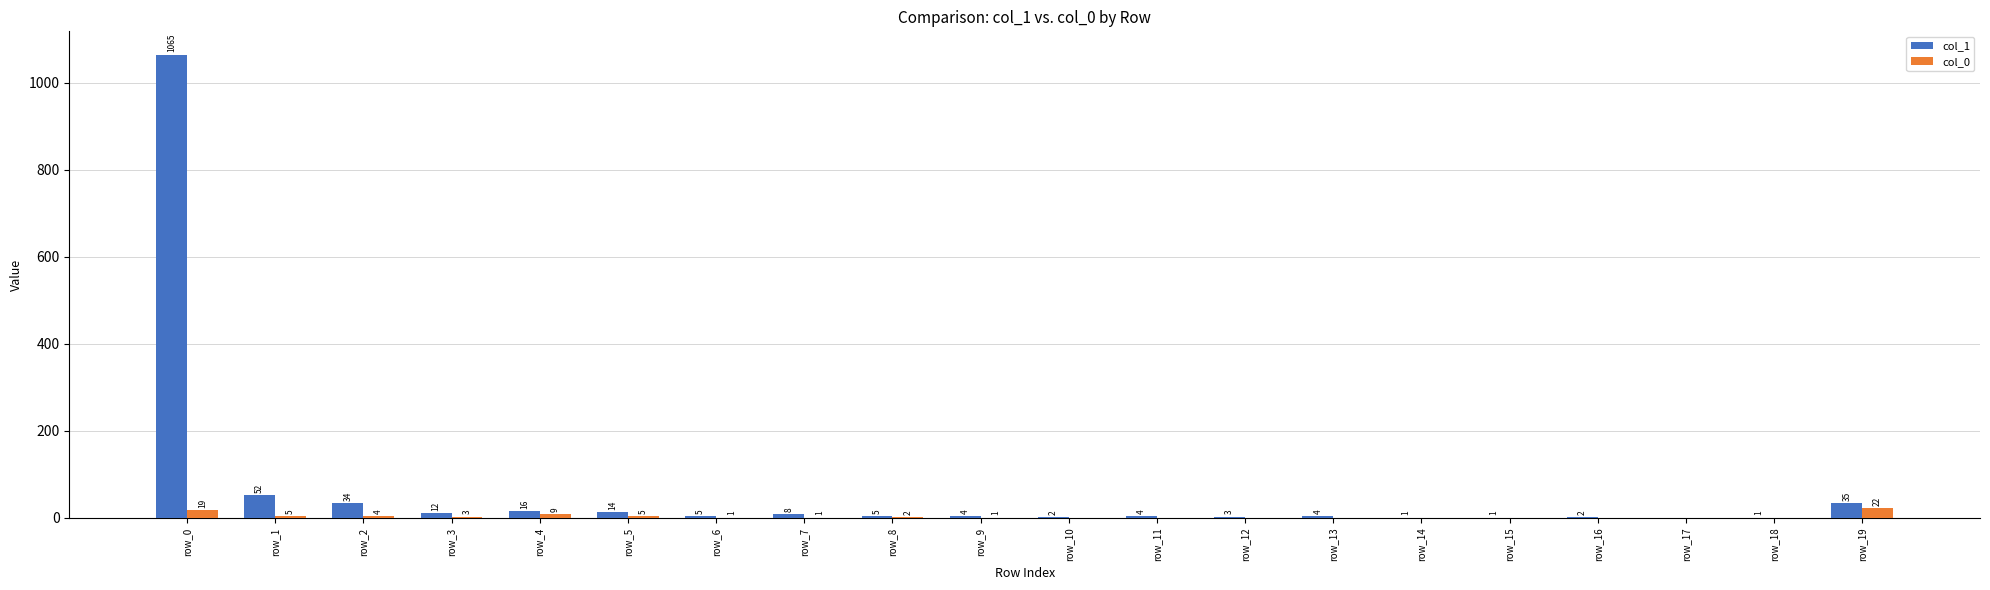

Reading left to right, extract all data points from this chart.

col_1: row_0=1065	row_1=52	row_2=34	row_3=12	row_4=16	row_5=14	row_6=5	row_7=8	row_8=5	row_9=4	row_10=2	row_11=4	row_12=3	row_13=4	row_14=1	row_15=1	row_16=2	row_17=0	row_18=1	row_19=35
col_0: row_0=19	row_1=5	row_2=4	row_3=3	row_4=9	row_5=5	row_6=1	row_7=1	row_8=2	row_9=1	row_10=0	row_11=0	row_12=0	row_13=0	row_14=0	row_15=0	row_16=0	row_17=0	row_18=0	row_19=22